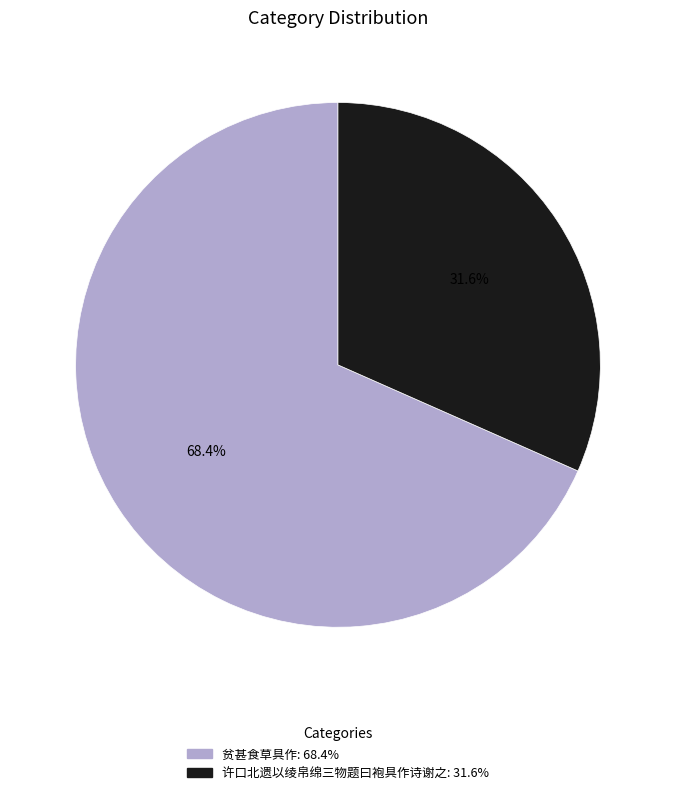

Is the sum of 贫甚食草具作 and 许口北遗以绫帛绵三物题曰袍具作诗谢之 greater than half?

Yes